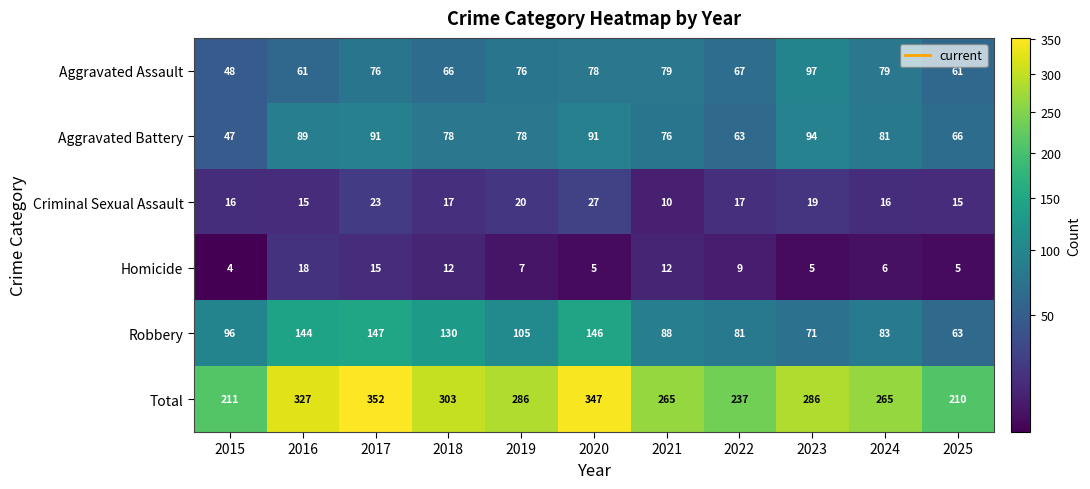

Which series has the largest total across all categories?

Total